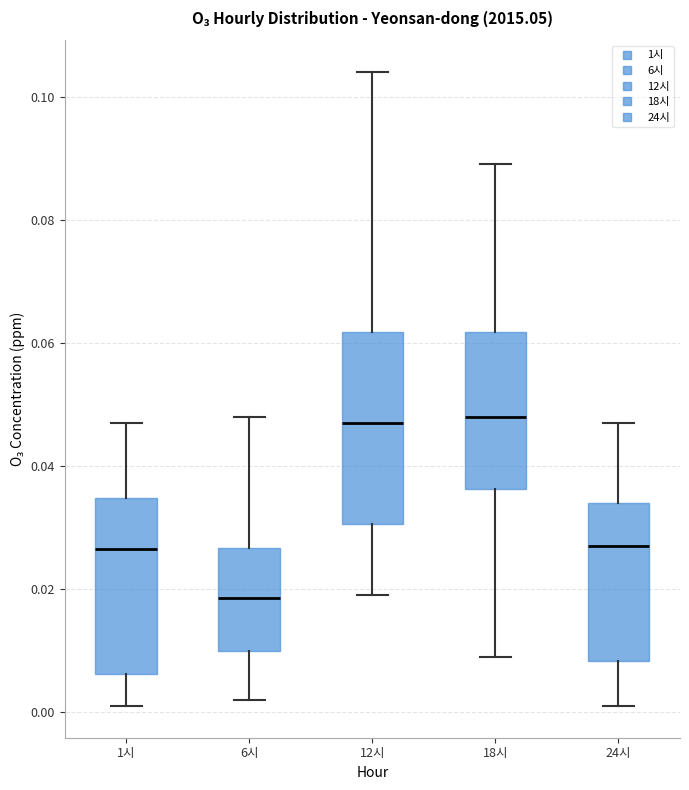

Reading left to right, read every box against the y-axis: the position of its median line, the range the box covers, and the ends of its whiskers. The values are not printed on the chart, so give them approximately, as read against the axis.

1시: median 0.026, box 0.006 to 0.034, whiskers 0.002 to 0.048
6시: median 0.018, box 0.010 to 0.026, whiskers 0.002 to 0.048
12시: median 0.048, box 0.030 to 0.062, whiskers 0.020 to 0.104
18시: median 0.048, box 0.036 to 0.062, whiskers 0.010 to 0.090
24시: median 0.028, box 0.008 to 0.034, whiskers 0.002 to 0.048